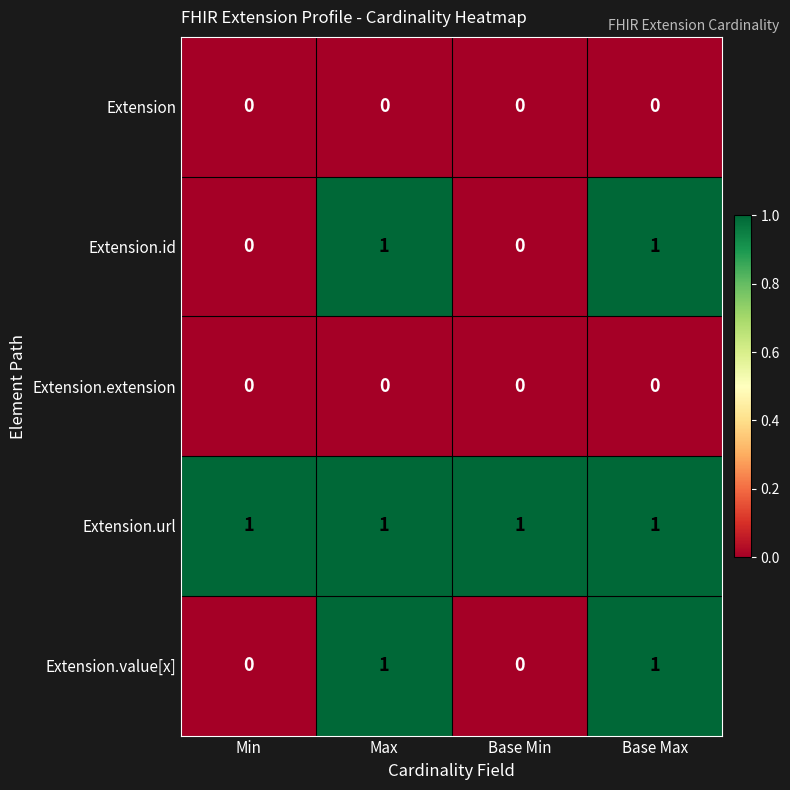

At how many categories does at least one series exceed 0?

4